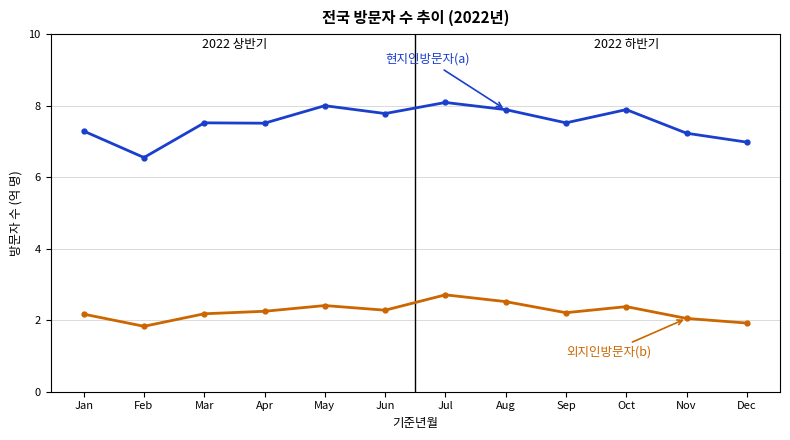

What is the minimum value shown in the chart?

1.8